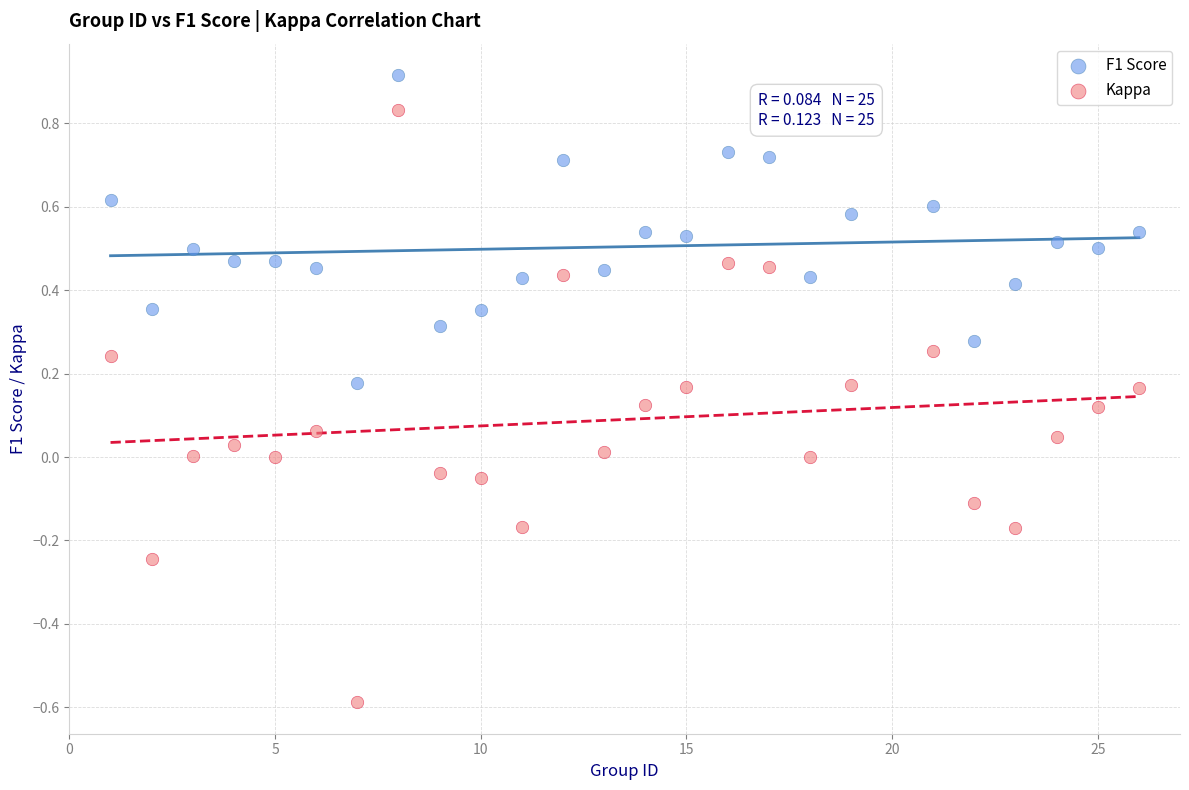

Across all data points, what is the range of X values (max minus min)?

25.0